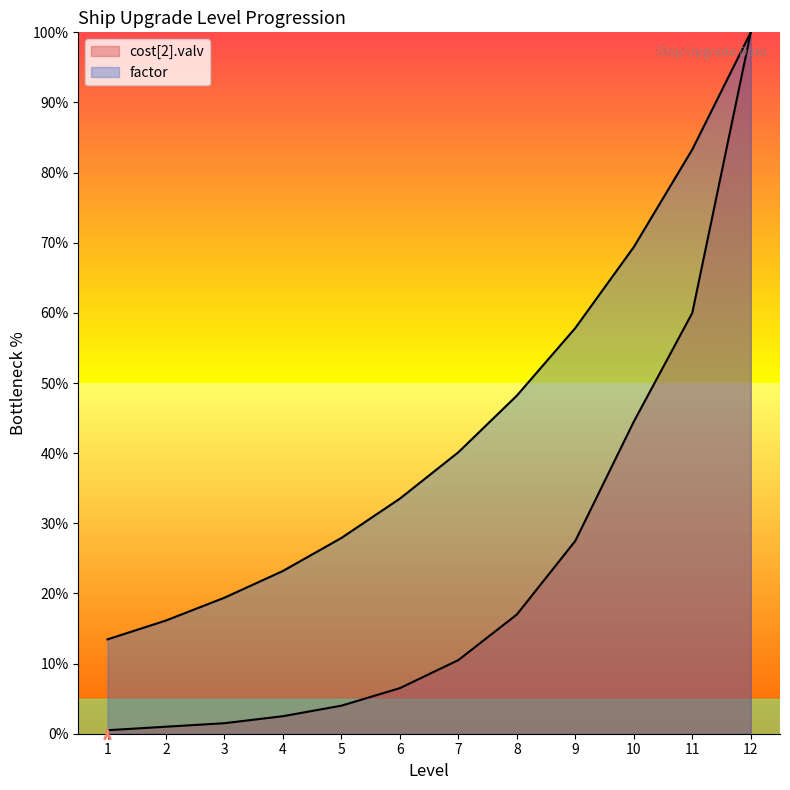

At how many categories does at least one series exceed 41?

5